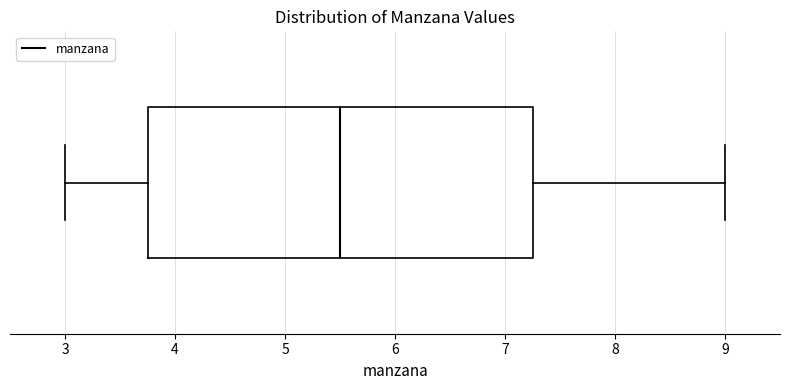

Read this box plot against the x-axis: the position of the median line, the range covered by the box, and the ends of both whiskers. The values are not printed on the chart, so give them approximately, as read against the axis.

median 5.5, box 3.8 to 7.3, whiskers 3.0 to 9.0